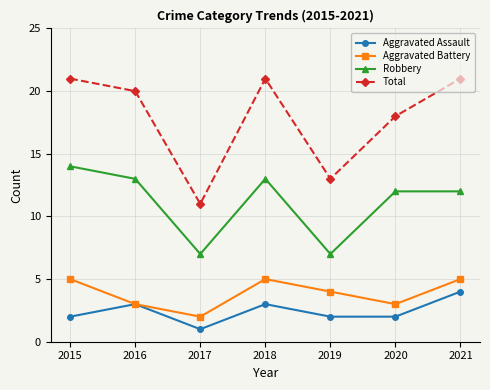

The value of Robbery at 2017 is 3. True or false?

False